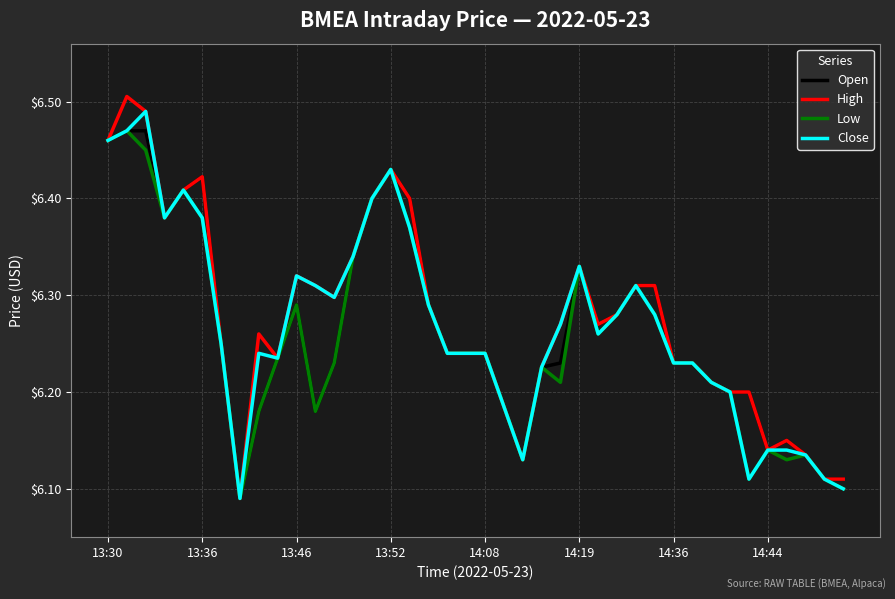

Which series has the widest spread of values?

High